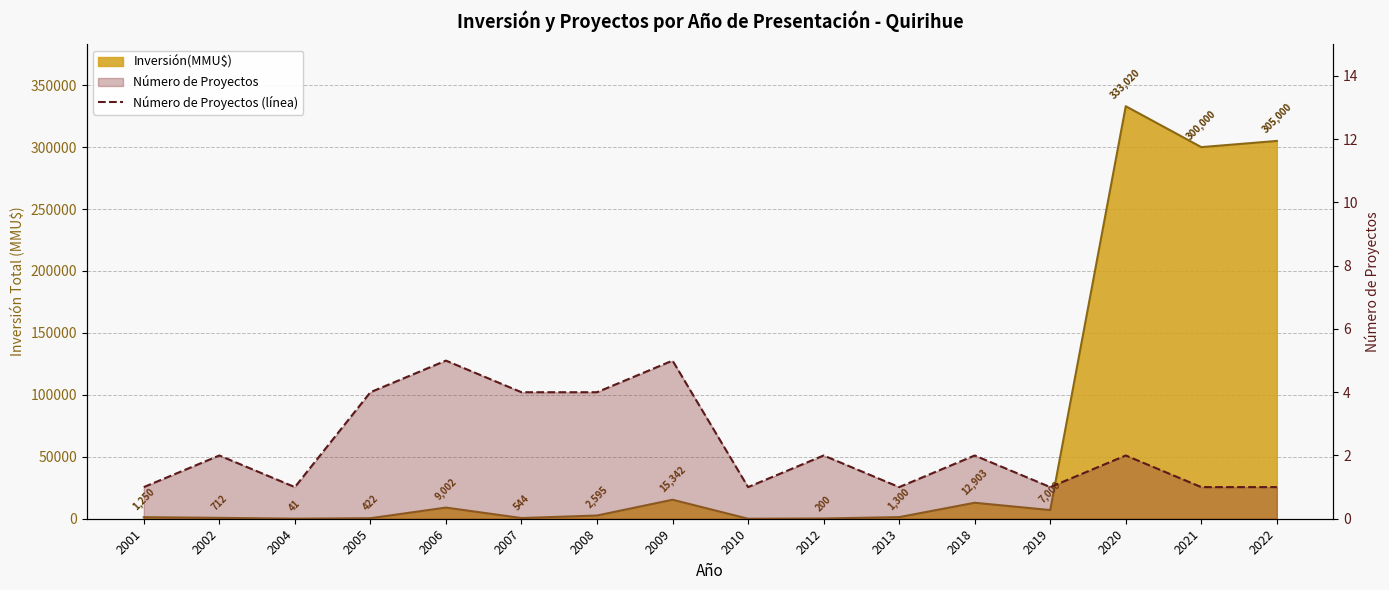

Is it true that the value at 2004 is 1?

False